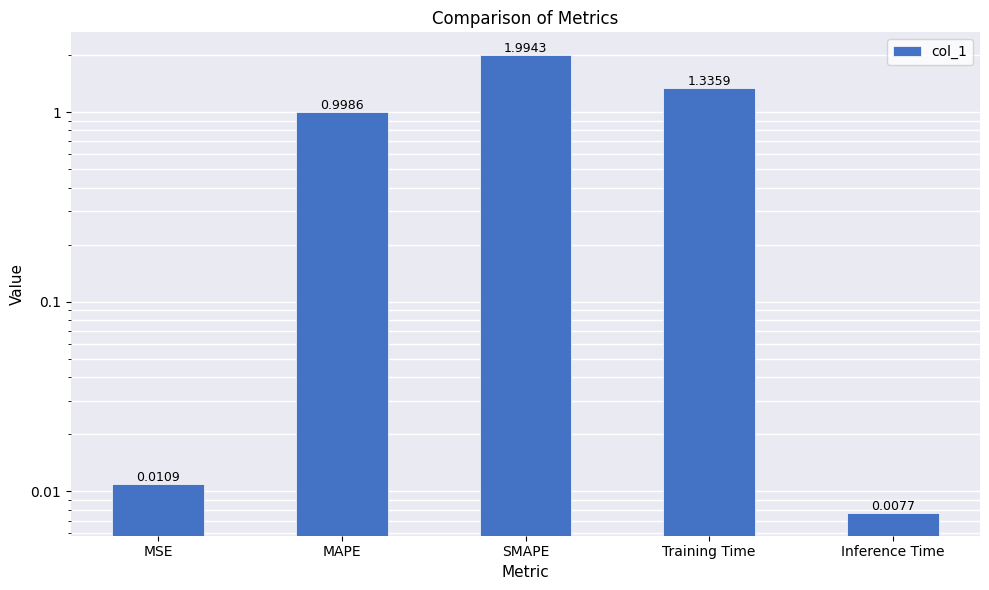

What is the difference between the second highest and second lowest values?

1.3